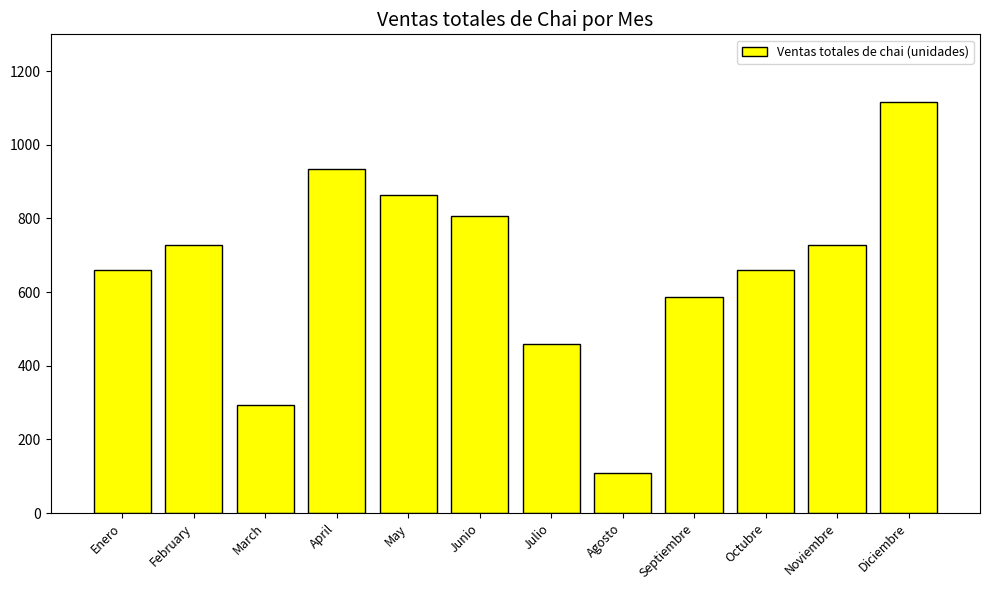

What is the difference between the second highest and minimum values?

826